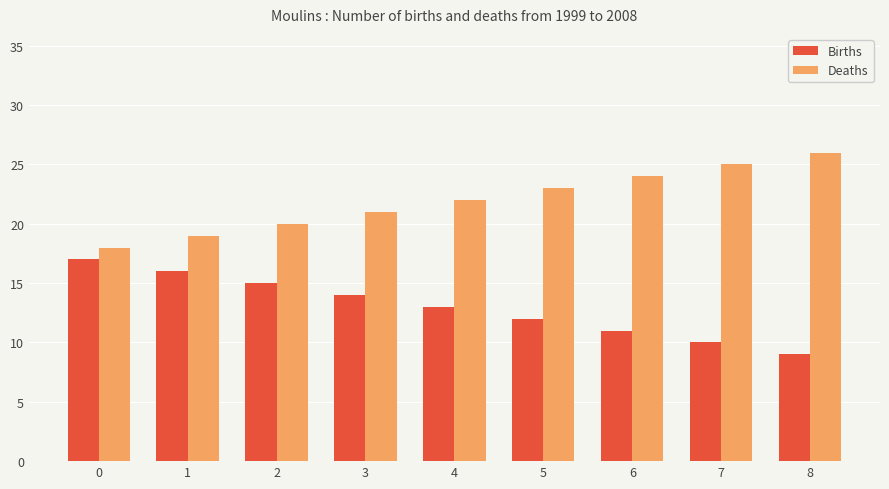

At which label is Deaths closest to 22?

4